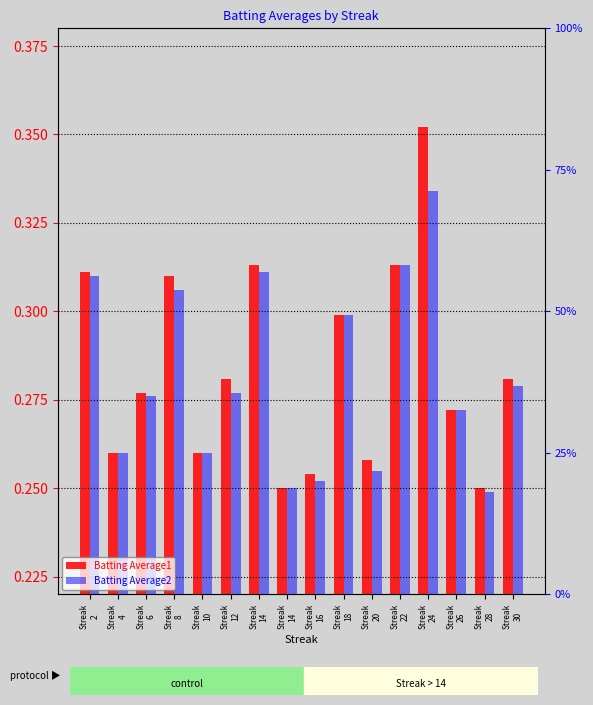

Between Streak
2 and Streak
4, which series saw the biggest shift?

Batting Average1